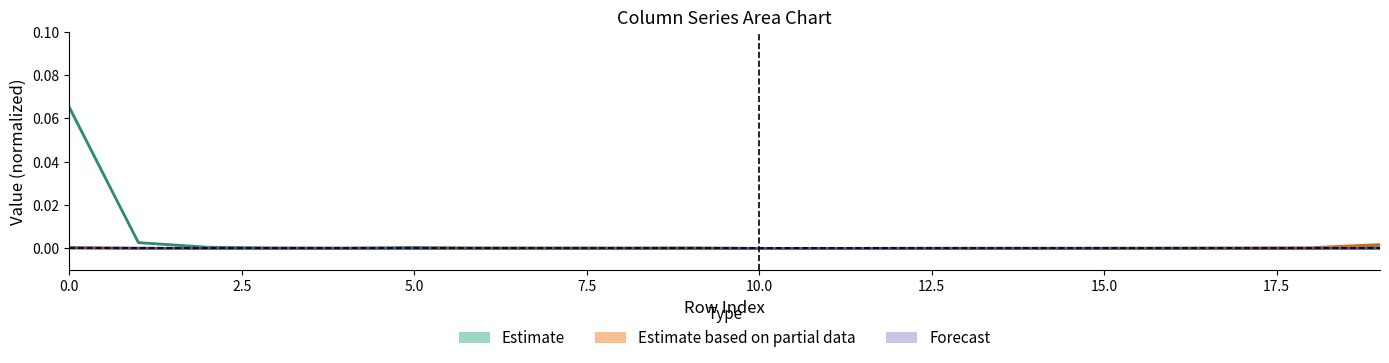

Reading left to right, transcribe all the data shown in this chart.

col_1: 0.1	0.0	0.0	0.0	0.0	0.0	0.0	0.0	0.0	0.0	0.0	0.0	0.0	0.0	0.0	0.0	0.0	0.0	0.0	0.0
col_19: 0.0	0.0	0.0	0.0	0.0	0.0	0.0	0.0	0.0	0.0	0.0	0.0	0.0	0.0	0.0	0.0	0.0	0.0	0.0	0.0
col_5: 0.0	0.0	0.0	0.0	0.0	0.0	0.0	0.0	0.0	0.0	0.0	0.0	0.0	0.0	0.0	0.0	0.0	0.0	0.0	0.0